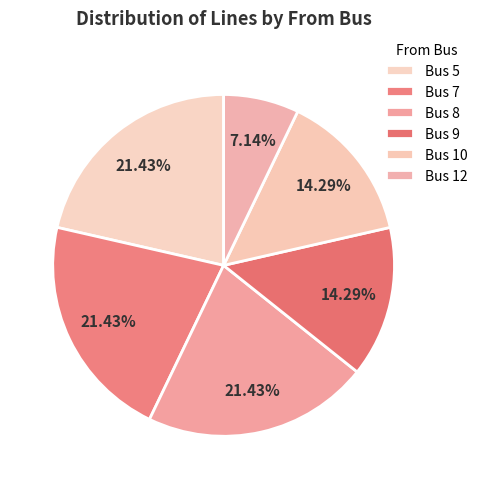

Which slice is the largest?

8